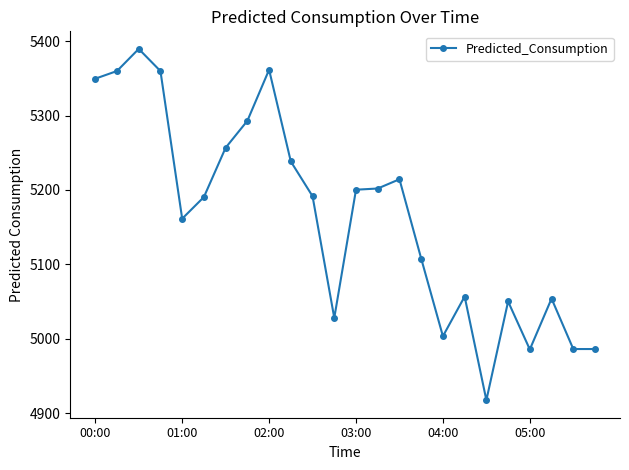

What is the average value?

5164.3